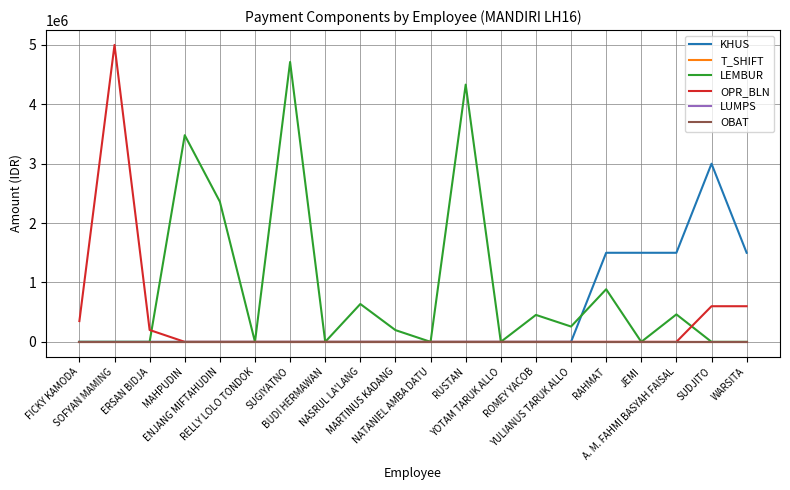

Does the chart have visible grid lines?

Yes